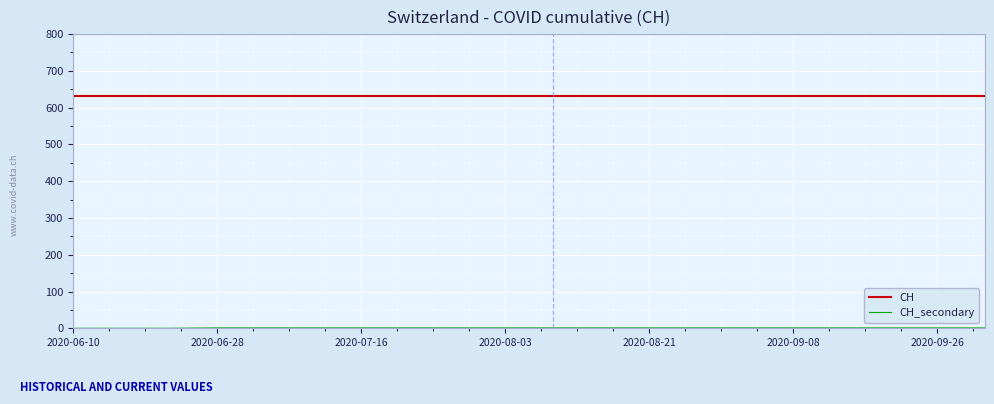

What is the greatest value displayed?

631